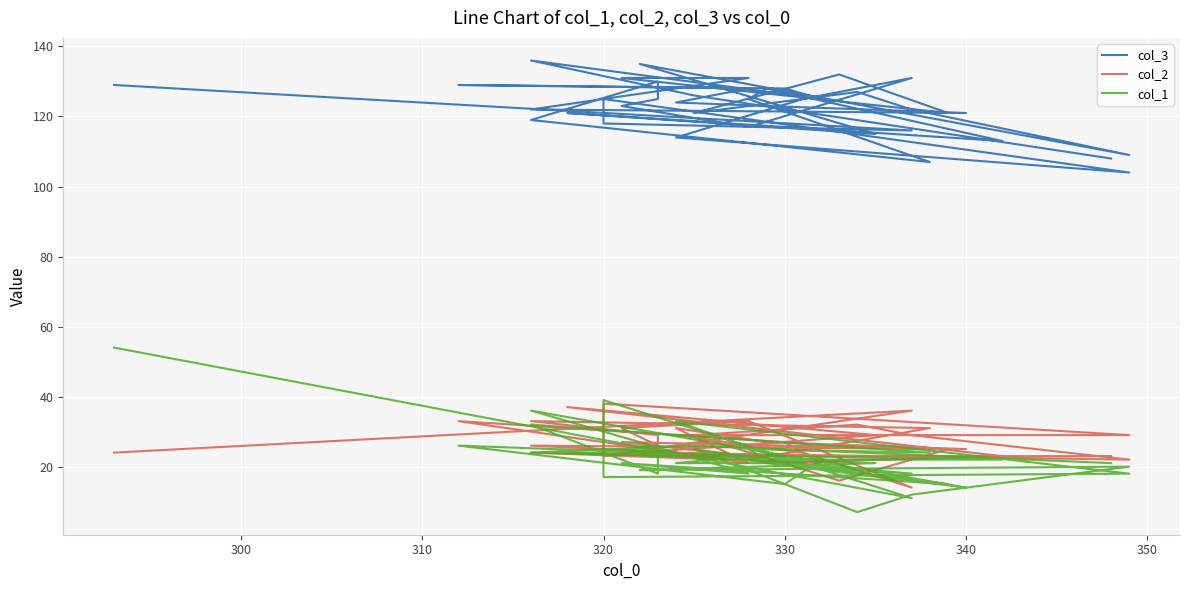

Where does the col_2 series first go above 27?

300